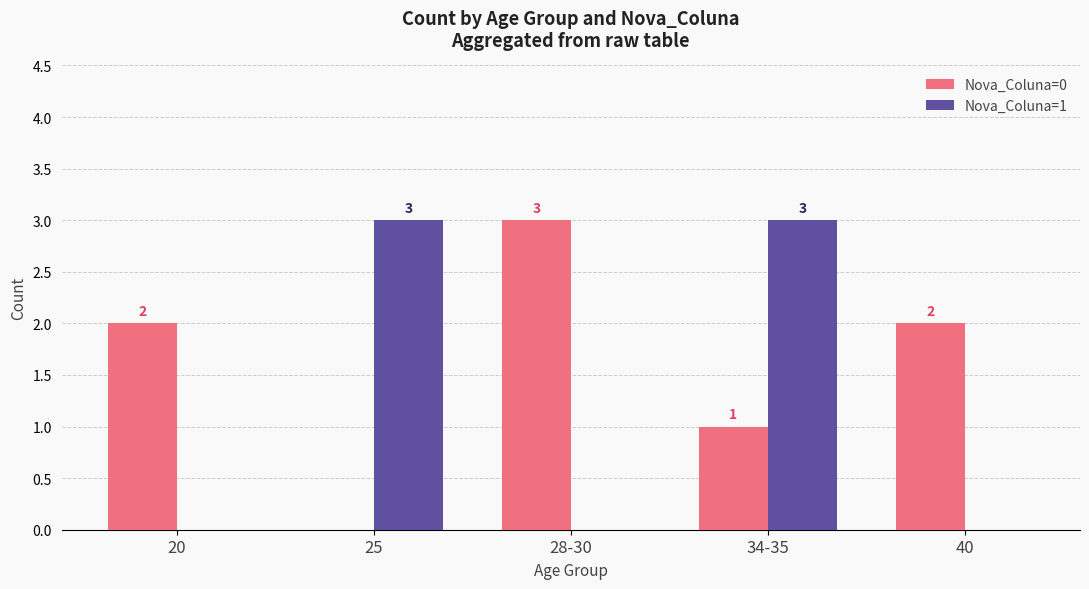

Reading left to right, transcribe all the data shown in this chart.

Nova_Coluna=0: 20=2	25=0	28-30=3	34-35=1	40=2
Nova_Coluna=1: 20=0	25=3	28-30=0	34-35=3	40=0